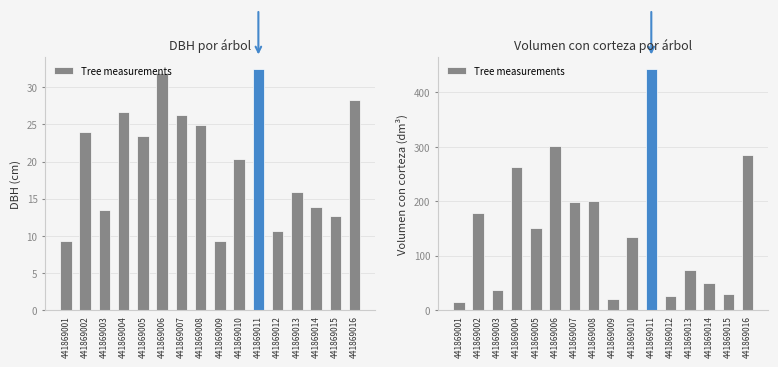

Where is the data nearest to the value 228?

441869008